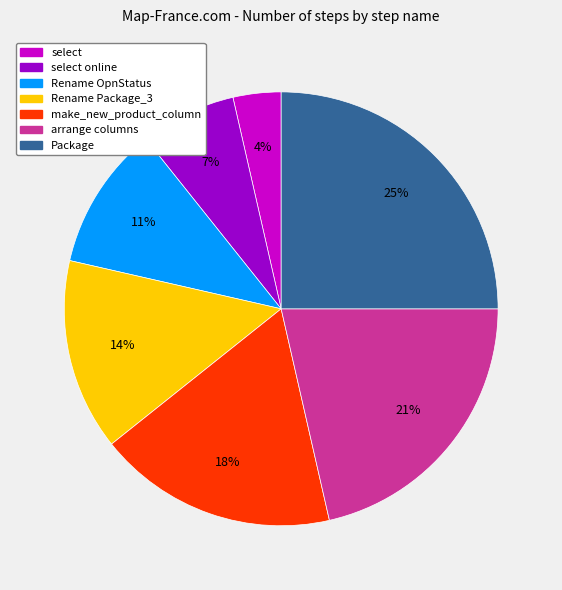

Is there a majority slice in this chart?

No